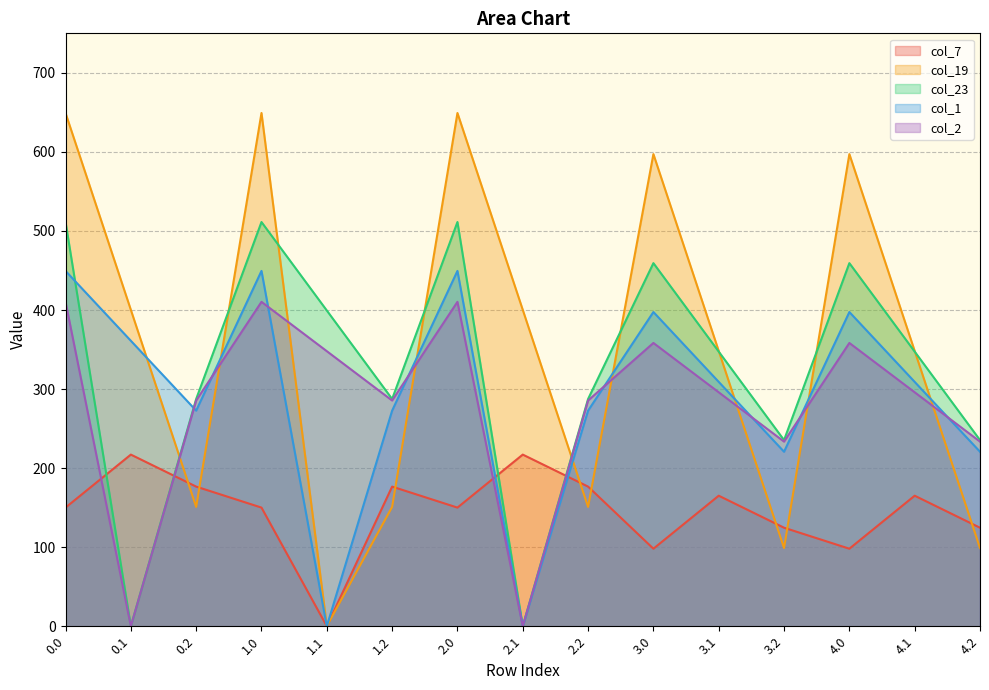

Rank the series at 3.0 from highest to lowest value.

col_19, col_23, col_1, col_2, col_7